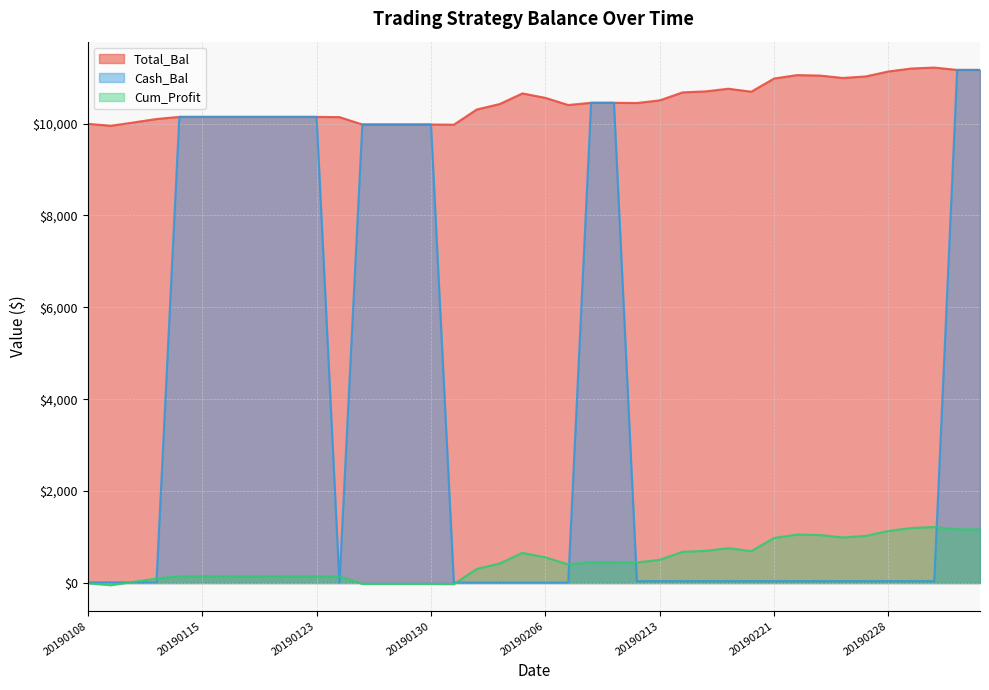

True or false: Total_Bal has more than 0 interior local peaks.

True